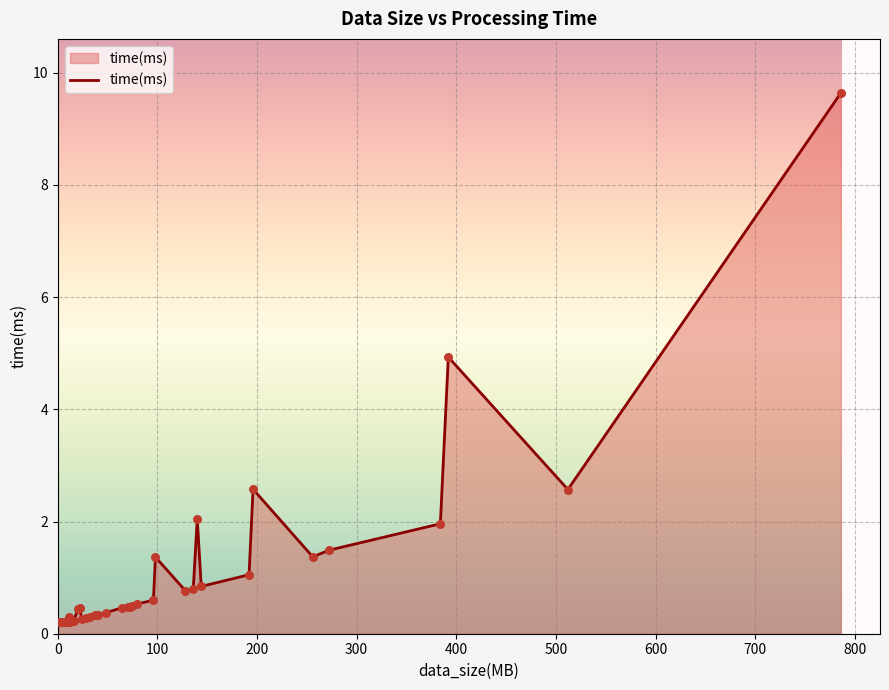

What is the greatest value displayed?

9.6